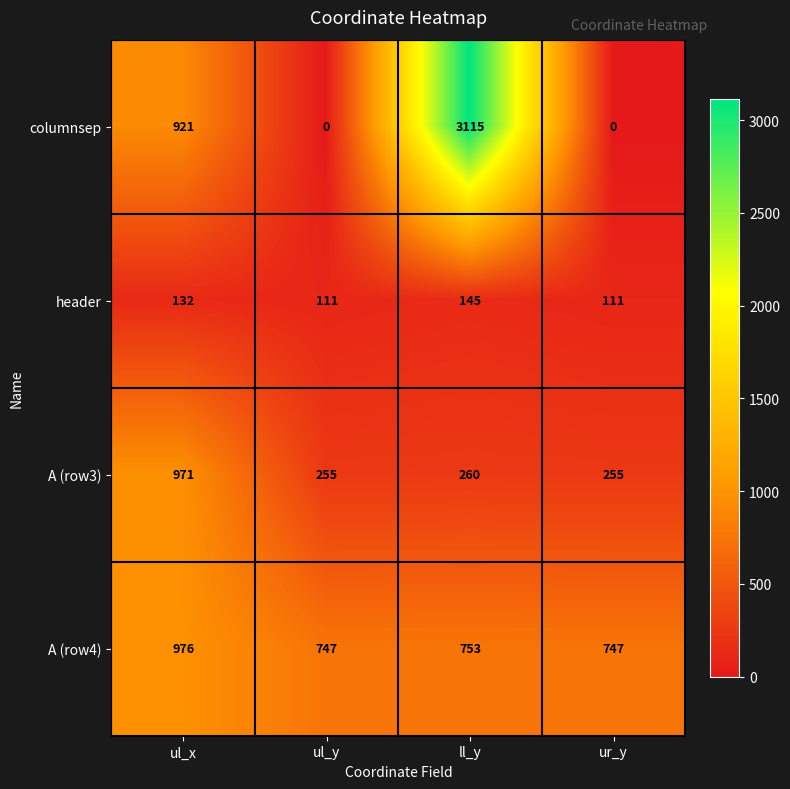

What is the spread (max minus min) of values at ll_y?

2970